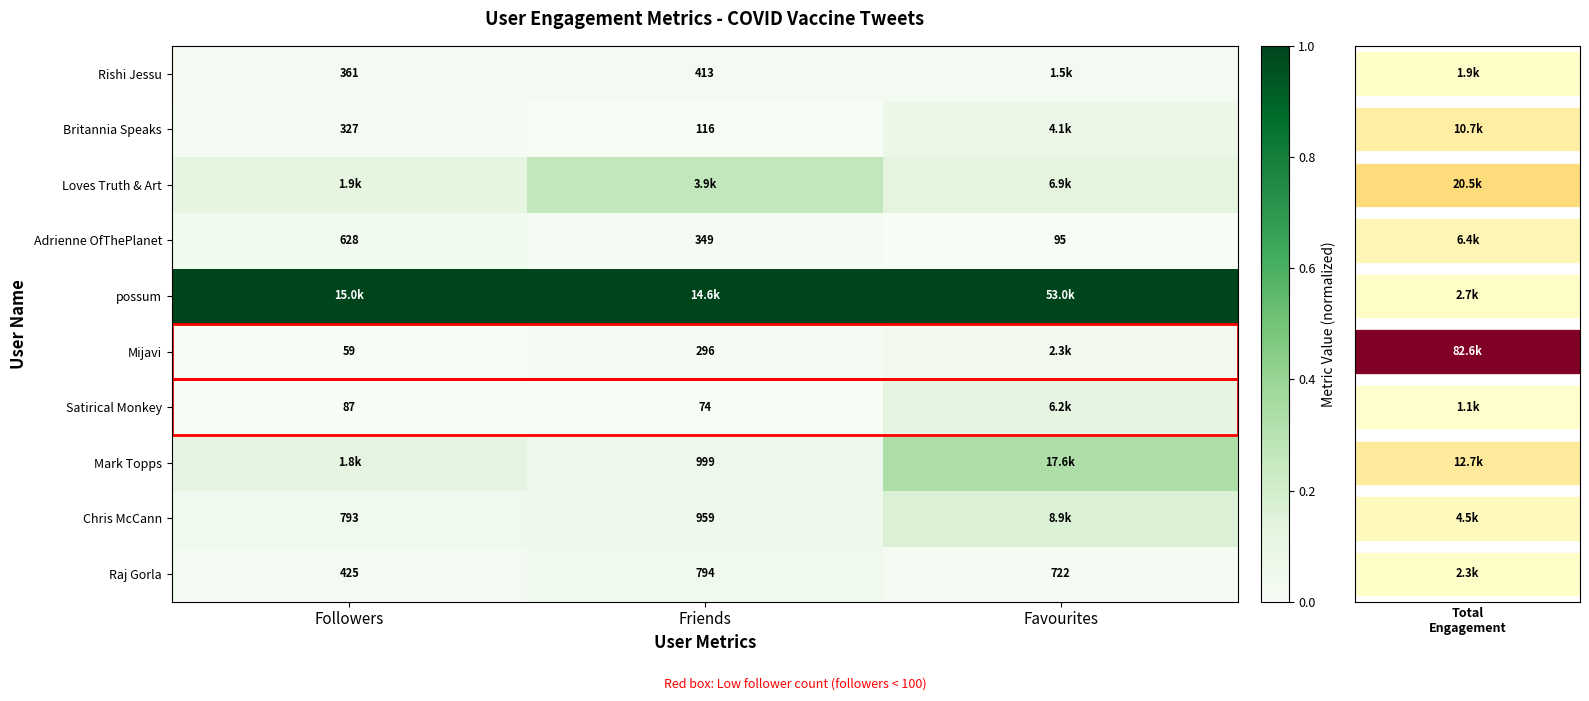

Where does the Adrienne OfThePlanet series first go above 349?

Followers